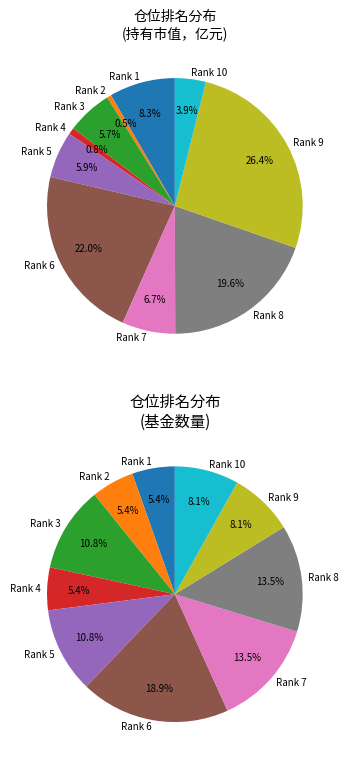

Which category has the biggest portion of the pie?

6